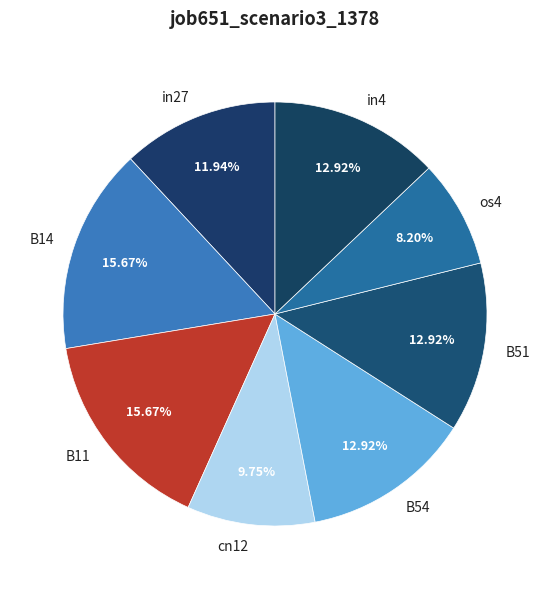

Does any single category account for the majority?

No